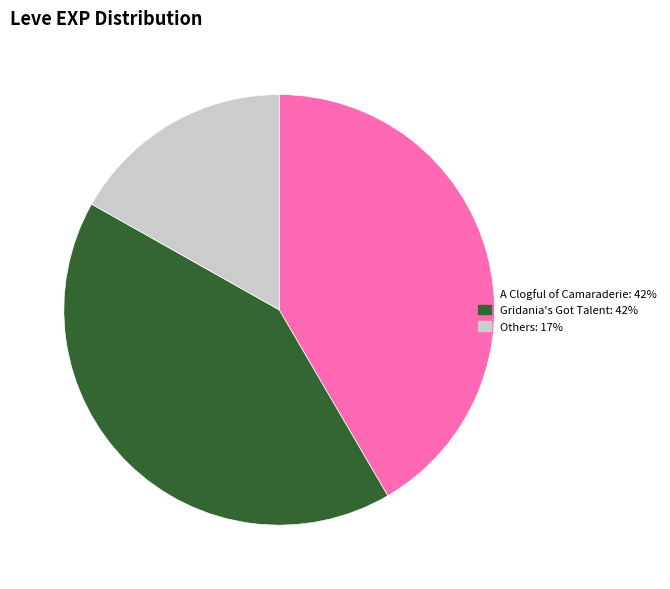

How many segments does this pie chart have?

3